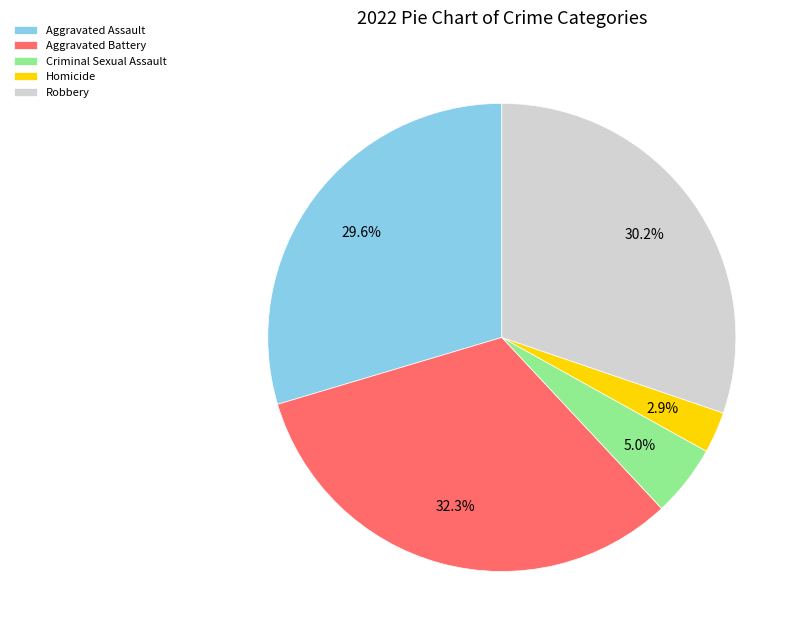

Is there a majority slice in this chart?

No